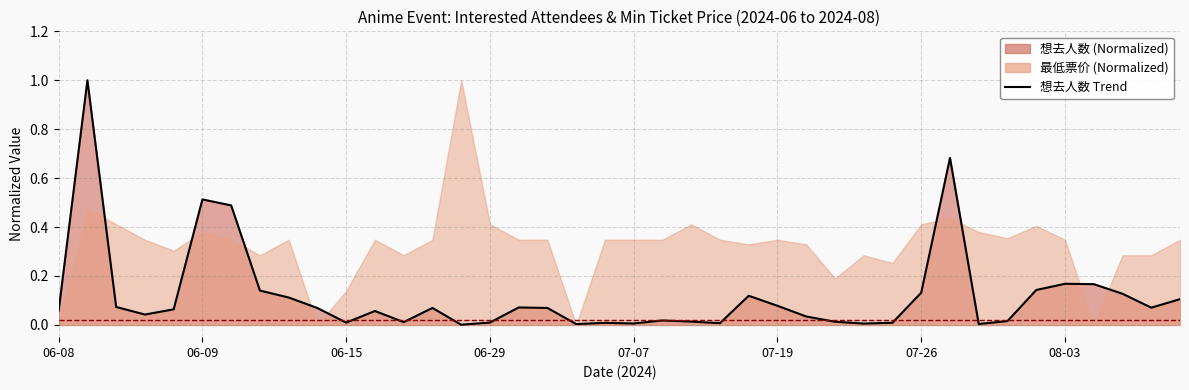

What is the label of the 33rd point from the left?

32